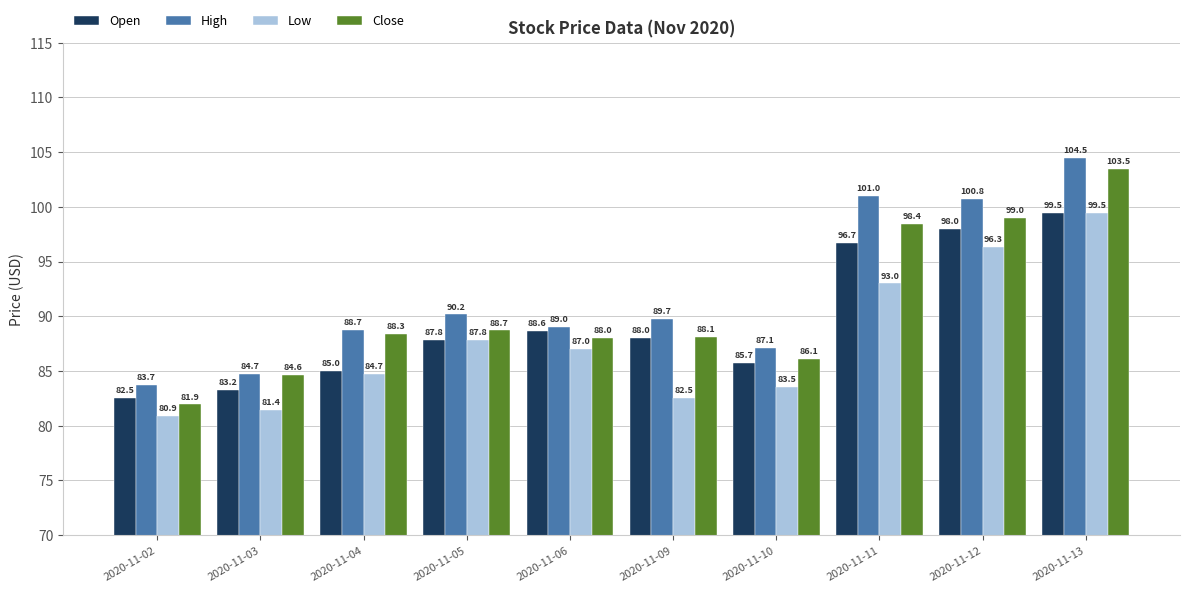

What are all the series names shown in the legend?

Open, High, Low, Close